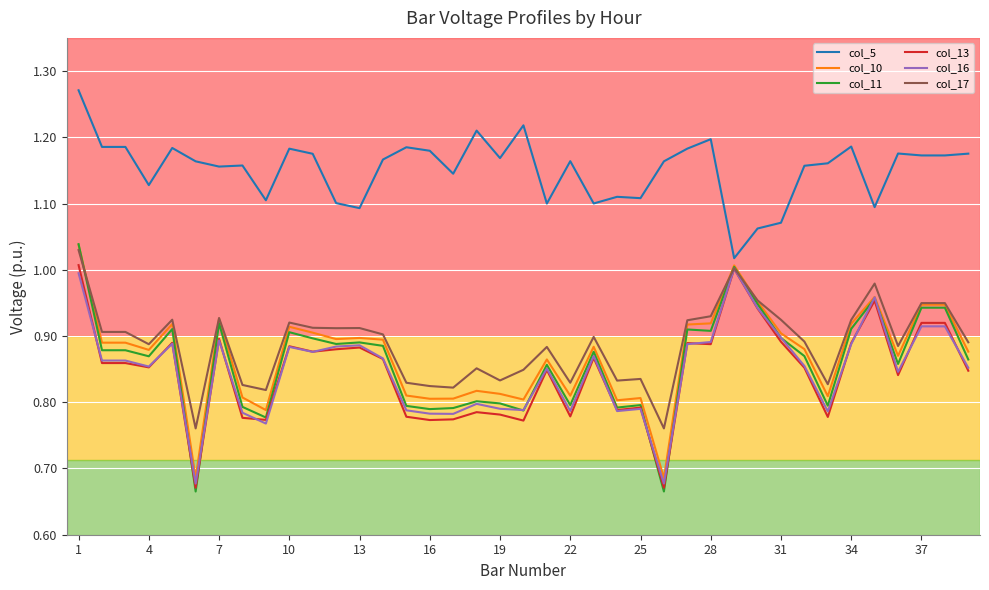

Which series has the largest total across all categories?

col_5